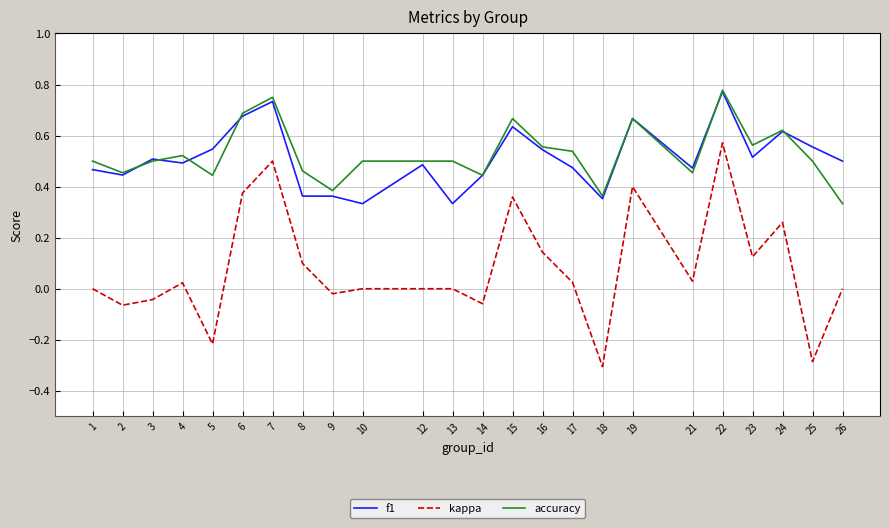

Is it true that kappa equals -0.3 at 18?

True